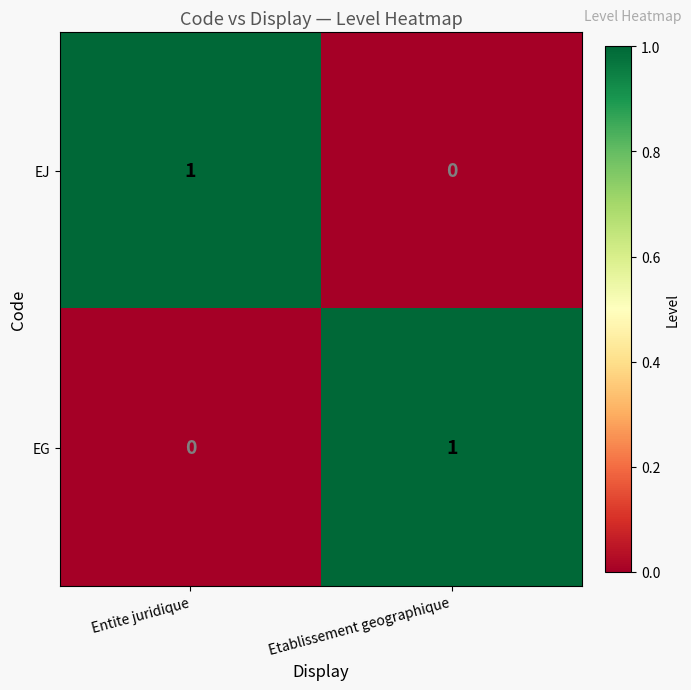

At which label does EJ reach its peak?

Entite juridique